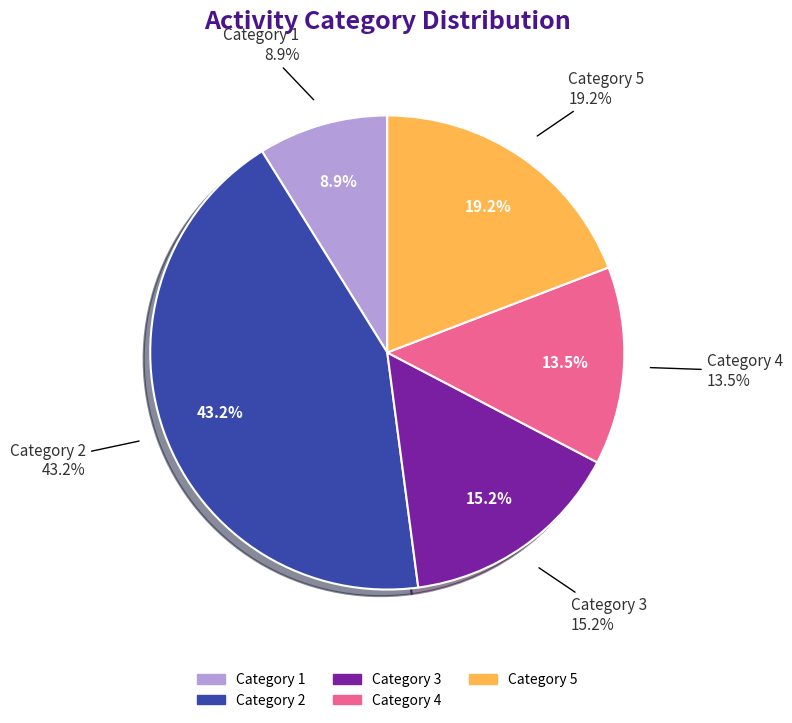

Which has a higher value, 5 or 4?

5